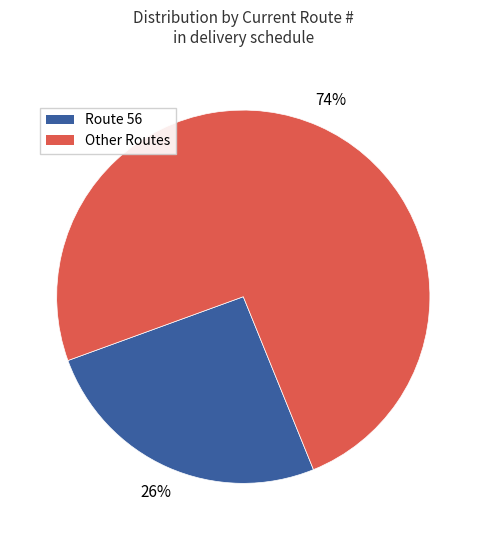

To the nearest percent, what is the average slice percentage?

50%